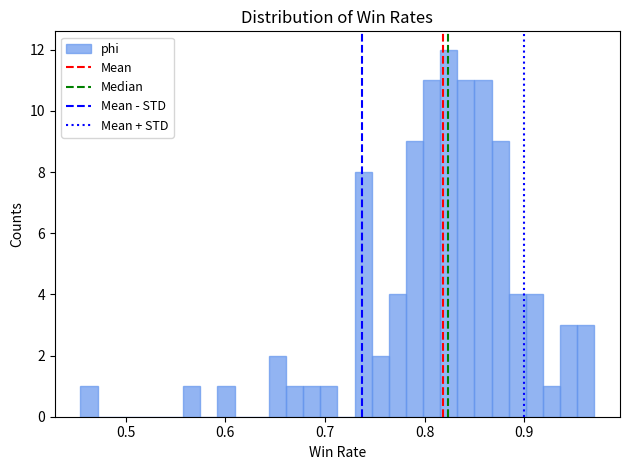

Read against the x-axis, roughly where is the centre of the tallest bar?

0.82